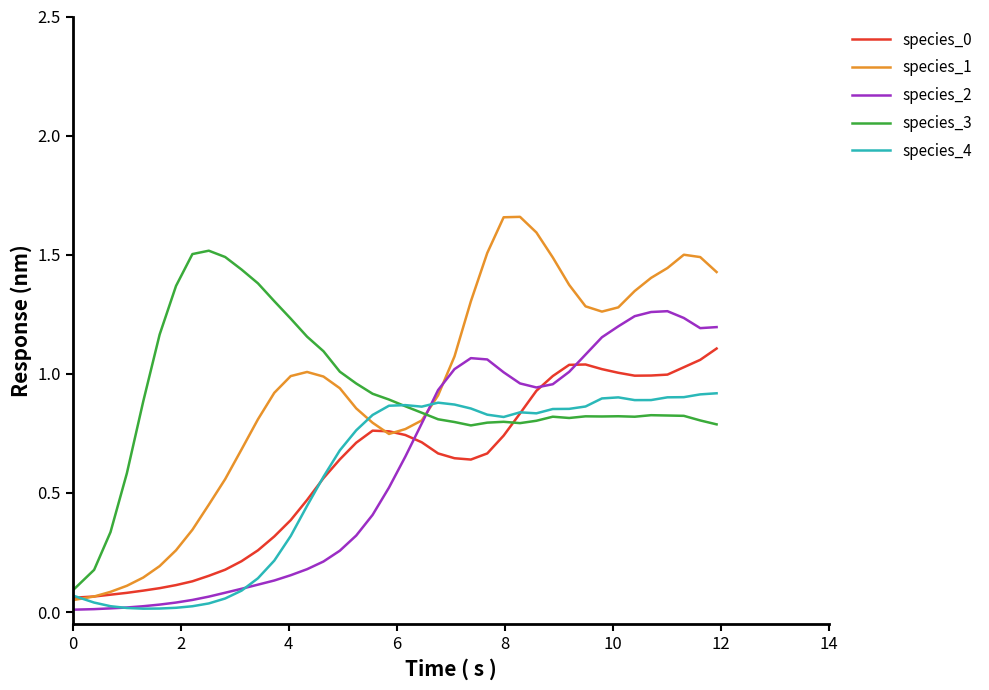

True or false: species_0 and species_3 intersect in this chart.

True